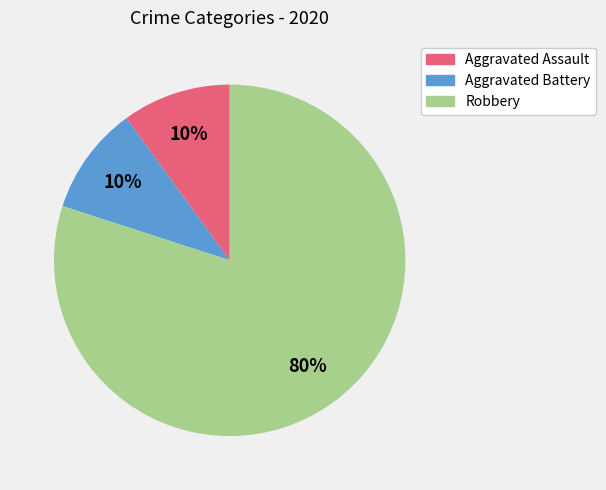

Do Aggravated Assault and Aggravated Battery together represent more than half of the pie?

No